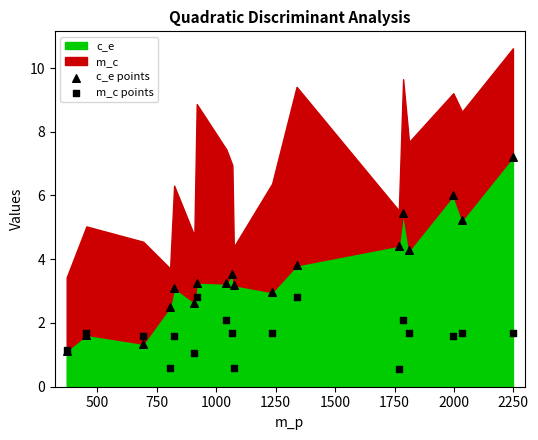

Which series has the largest Y range (max minus min)?

c_e points